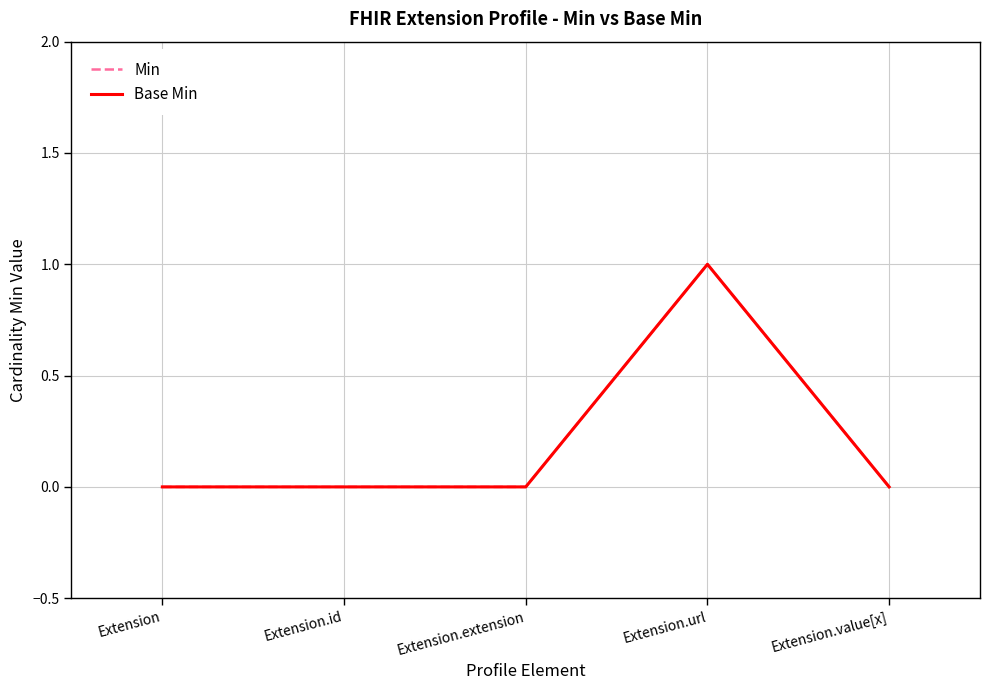

Is this an area chart (filled region under the line)?

No